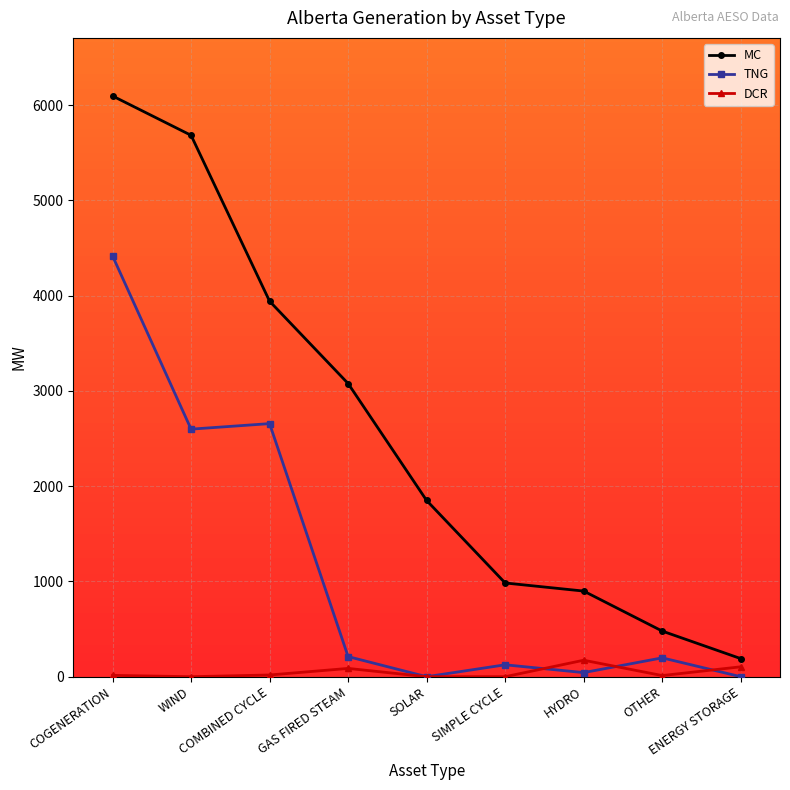

Which series has the largest total across all categories?

MC